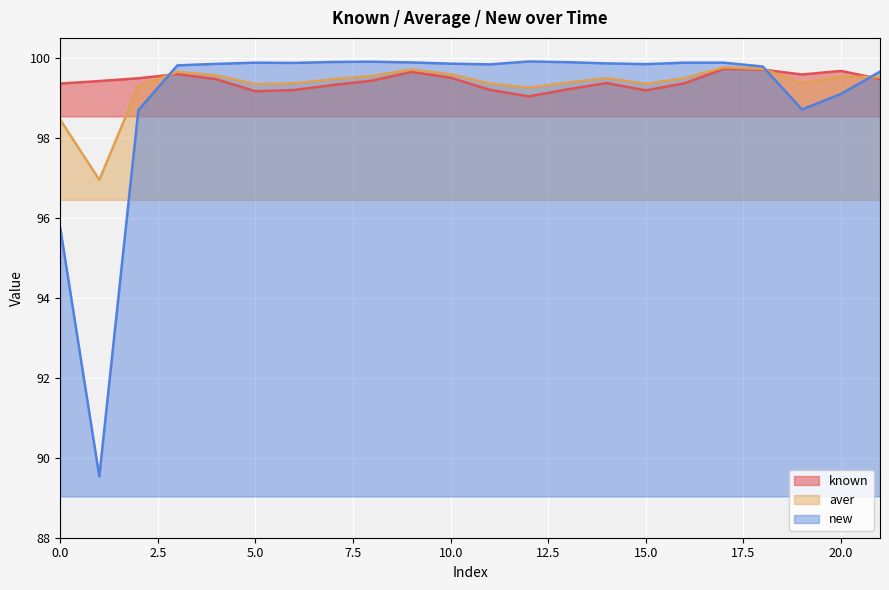

Which category has the lowest value in the aver series?

1